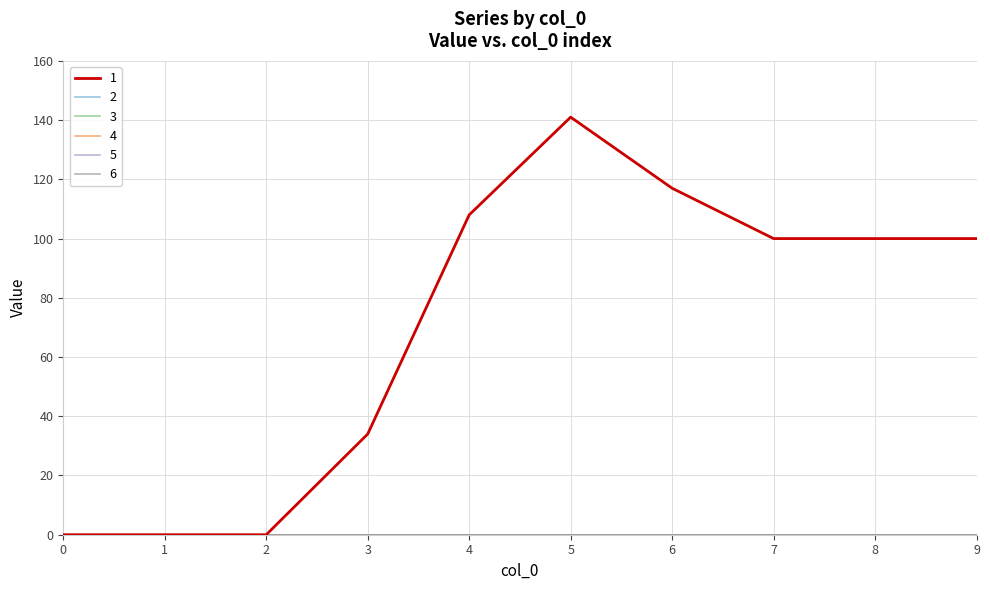

Reading left to right, what are all the values shown in this chart?

1: 0=0	1=0	2=0	3=34	4=108	5=141	6=117	7=100	8=100	9=100
2: 0=0	1=0	2=0	3=0	4=0	5=0	6=0	7=0	8=0	9=0
3: 0=0	1=0	2=0	3=0	4=0	5=0	6=0	7=0	8=0	9=0
4: 0=0	1=0	2=0	3=0	4=0	5=0	6=0	7=0	8=0	9=0
5: 0=0	1=0	2=0	3=0	4=0	5=0	6=0	7=0	8=0	9=0
6: 0=0	1=0	2=0	3=0	4=0	5=0	6=0	7=0	8=0	9=0